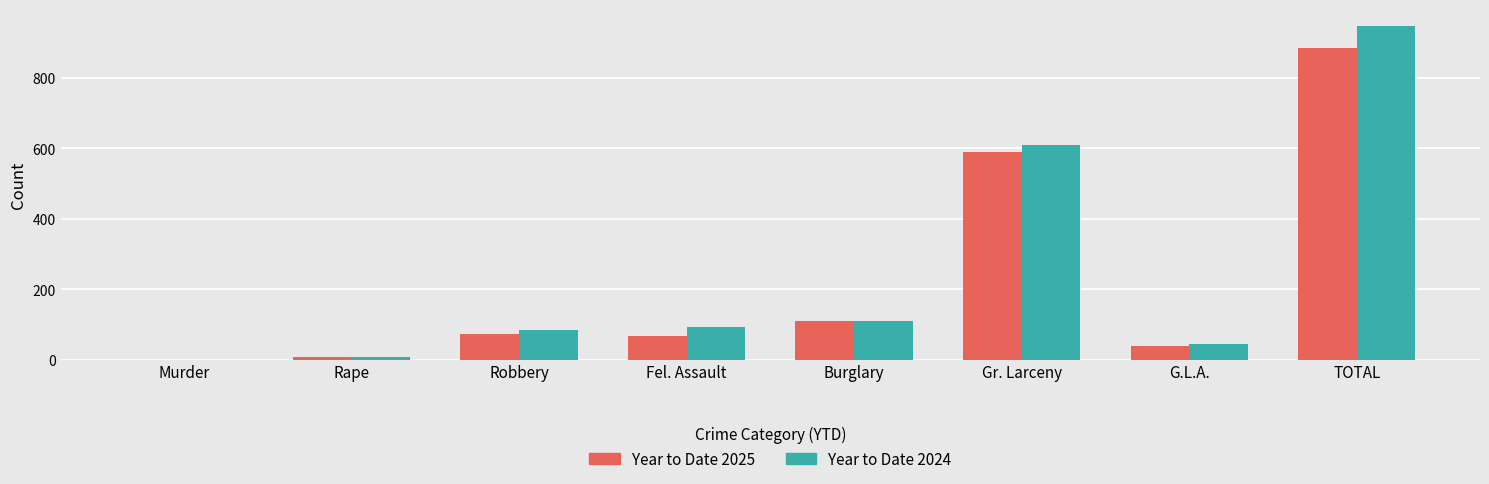

Reading left to right, list all the values displayed in this chart.

Year to Date 2025: Murder=0	Rape=7	Robbery=73	Fel. Assault=68	Burglary=110	Gr. Larceny=589	G.L.A.=38	TOTAL=885
Year to Date 2024: Murder=0	Rape=7	Robbery=85	Fel. Assault=94	Burglary=109	Gr. Larceny=608	G.L.A.=44	TOTAL=947